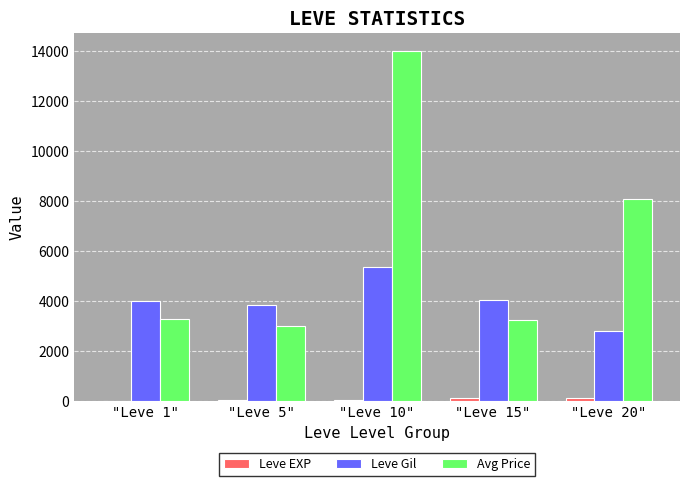

Which label corresponds to the largest value in the chart?

"Leve 10"